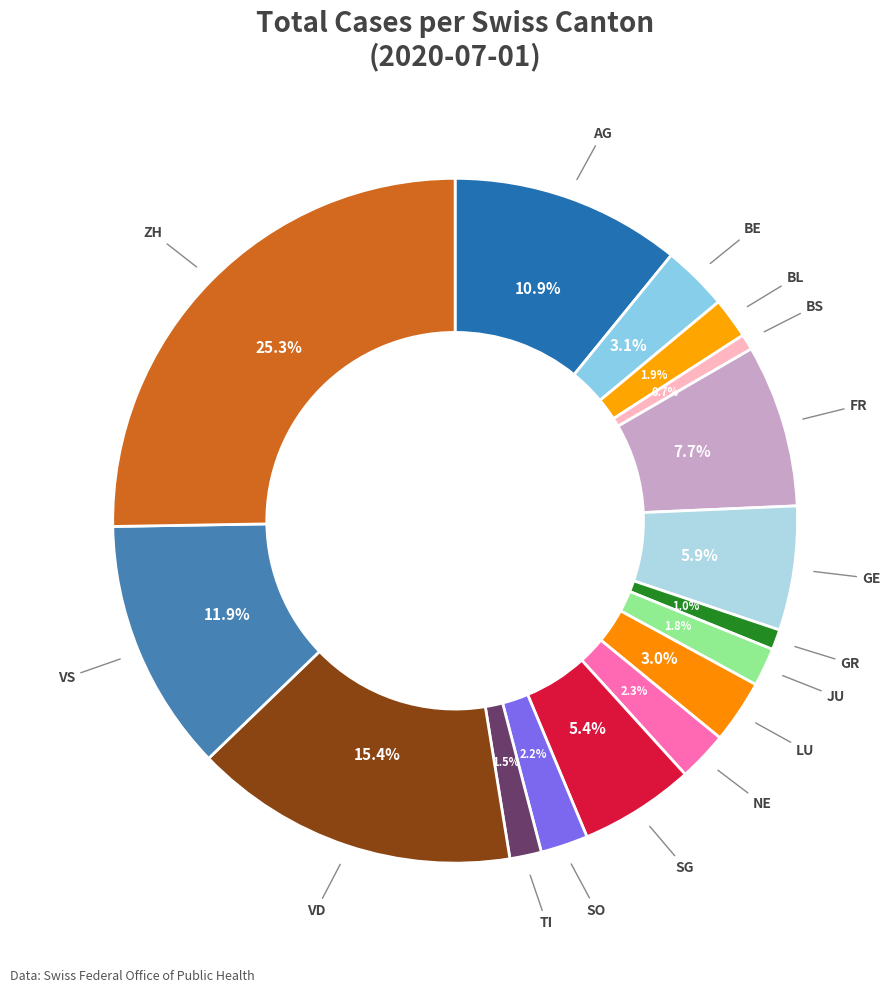

Count the number of slices in the pie.

16